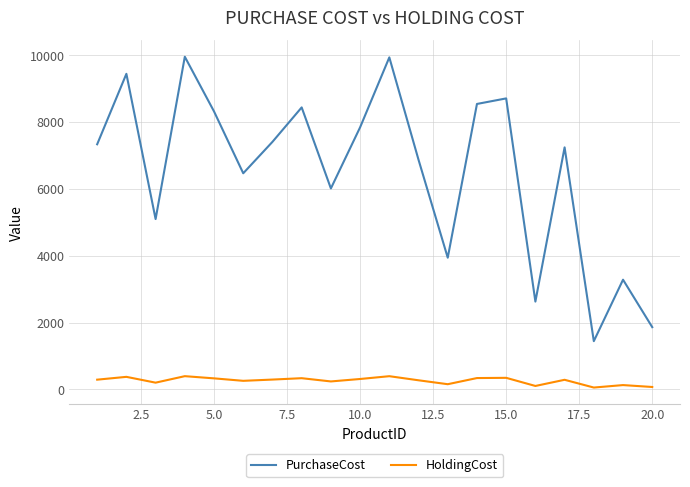

True or false: PurchaseCost and HoldingCost cross at least once.

False